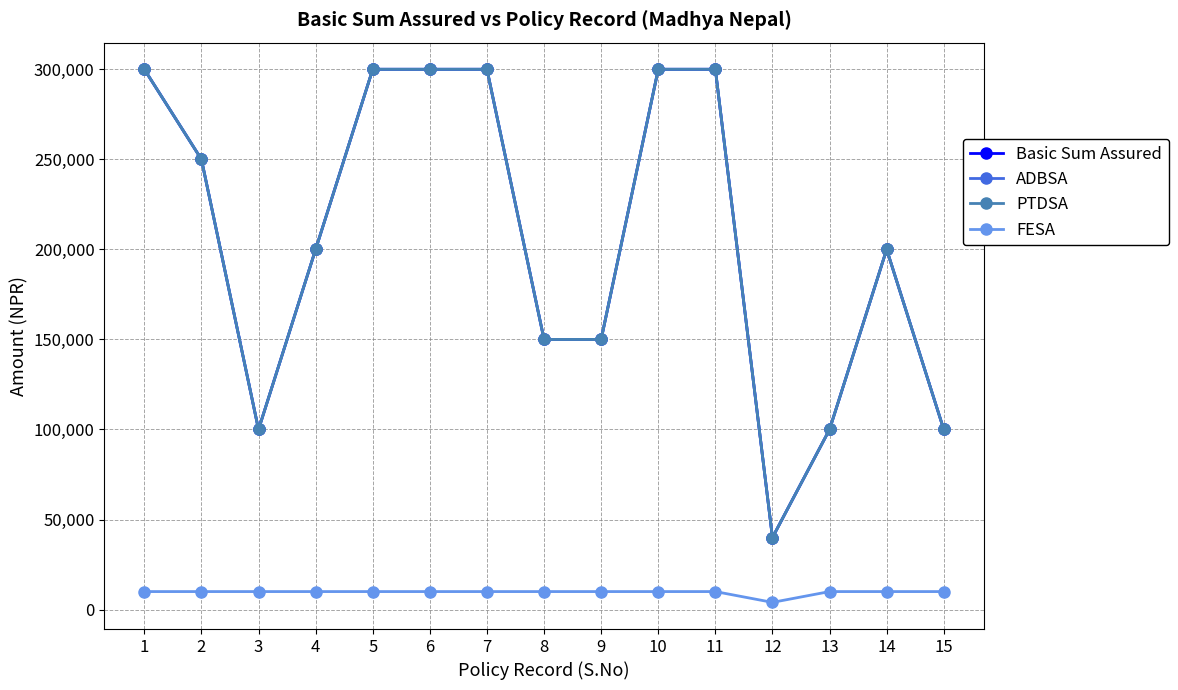

Does the chart have visible grid lines?

Yes